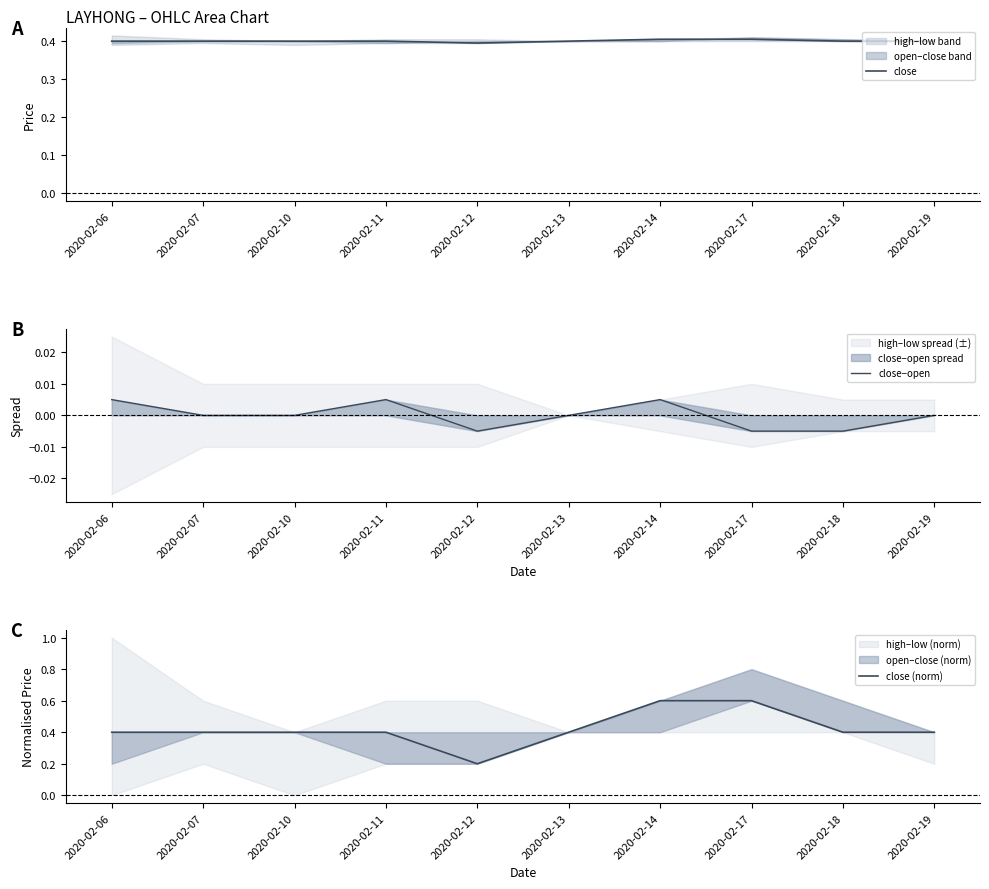

Is the value of close (norm) at 2020-02-17 greater than the value of close at 2020-02-07?

Yes